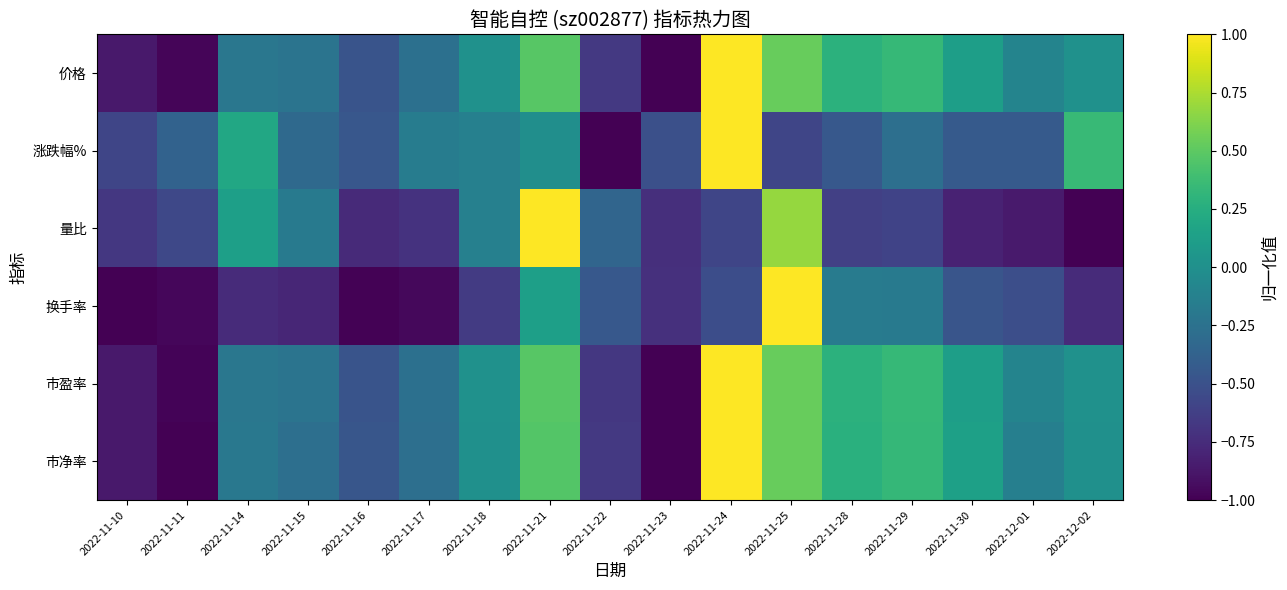

Count the number of data series in this chart.

6